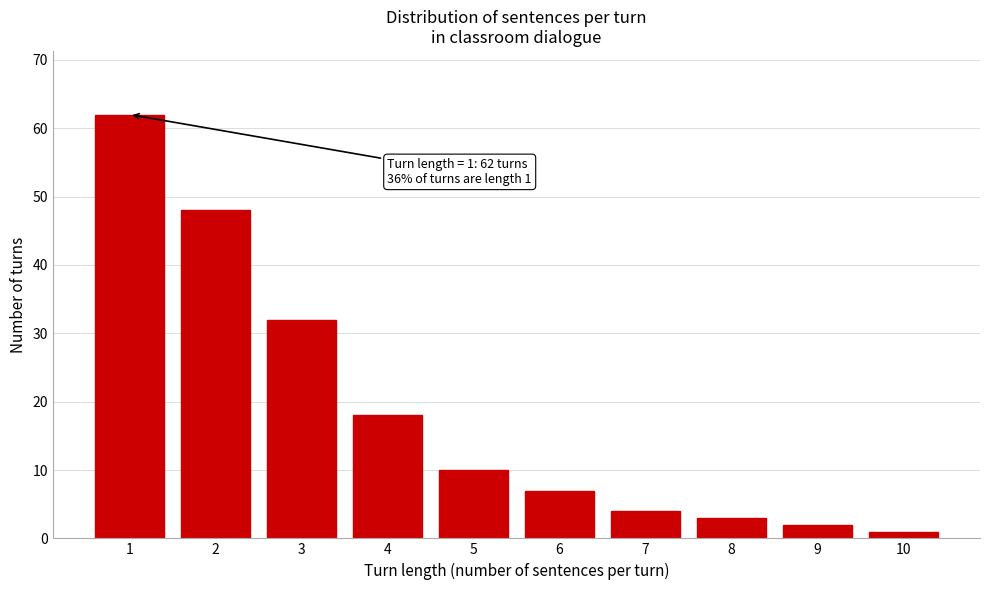

Reading left to right, transcribe all the data shown in this chart.

62	48	32	18	10	7	4	3	2	1